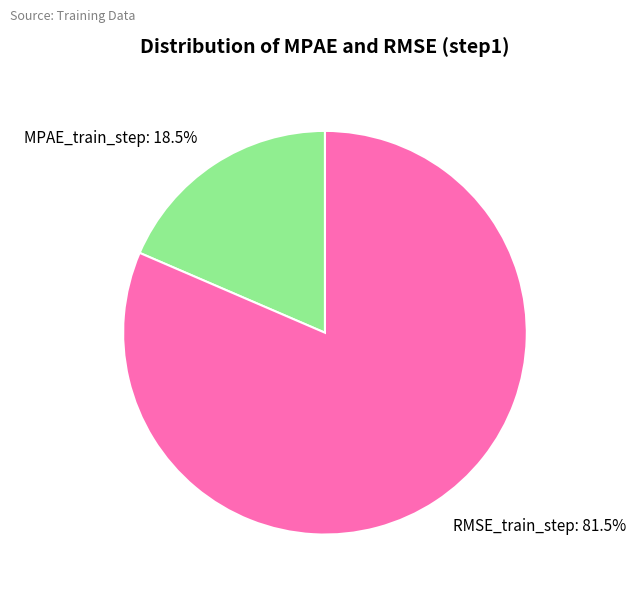

Combined, do RMSE_train_step and MPAE_train_step account for over 50%?

Yes